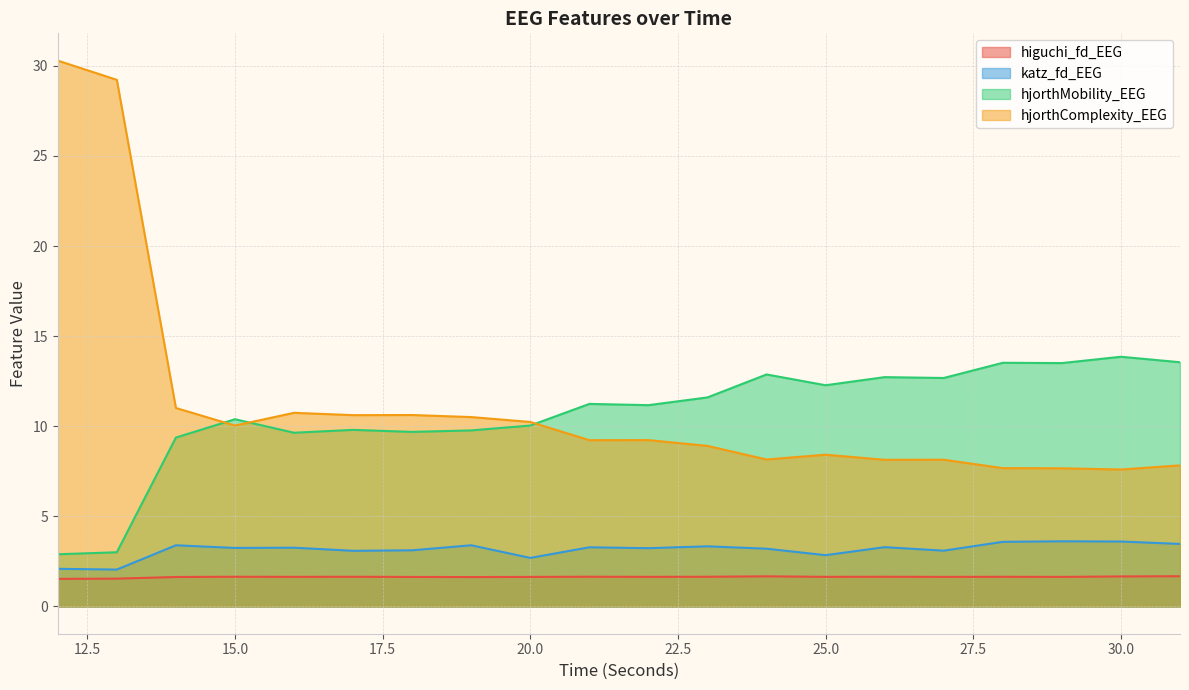

How many interior local valleys does the higuchi_fd_EEG series have?

6